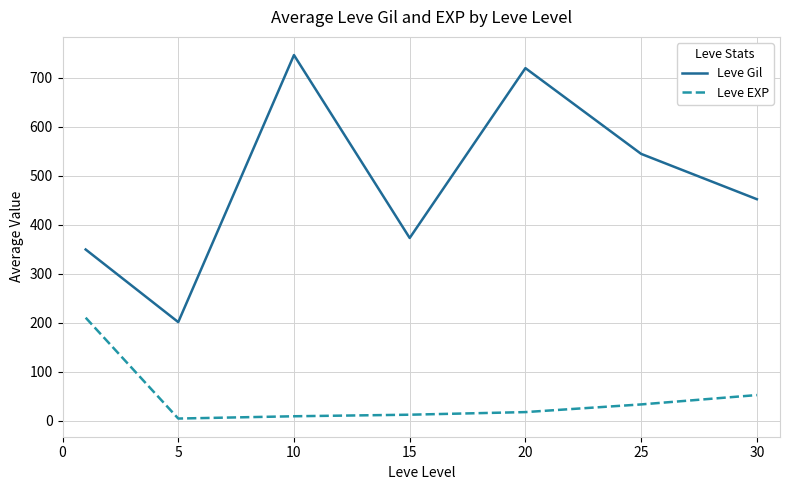

Which series has the largest total across all categories?

Leve Gil